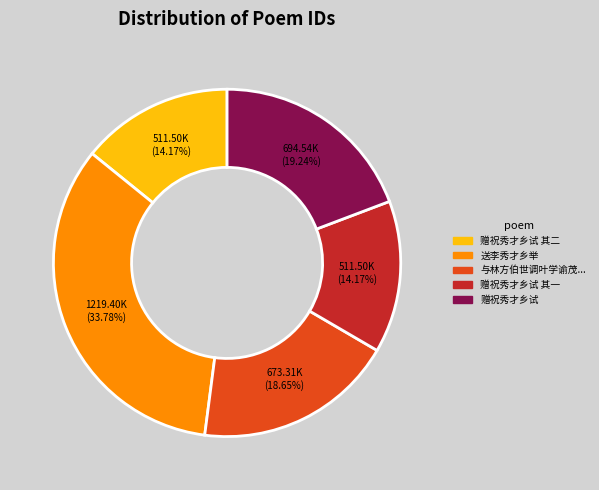

Does any single category account for the majority?

No